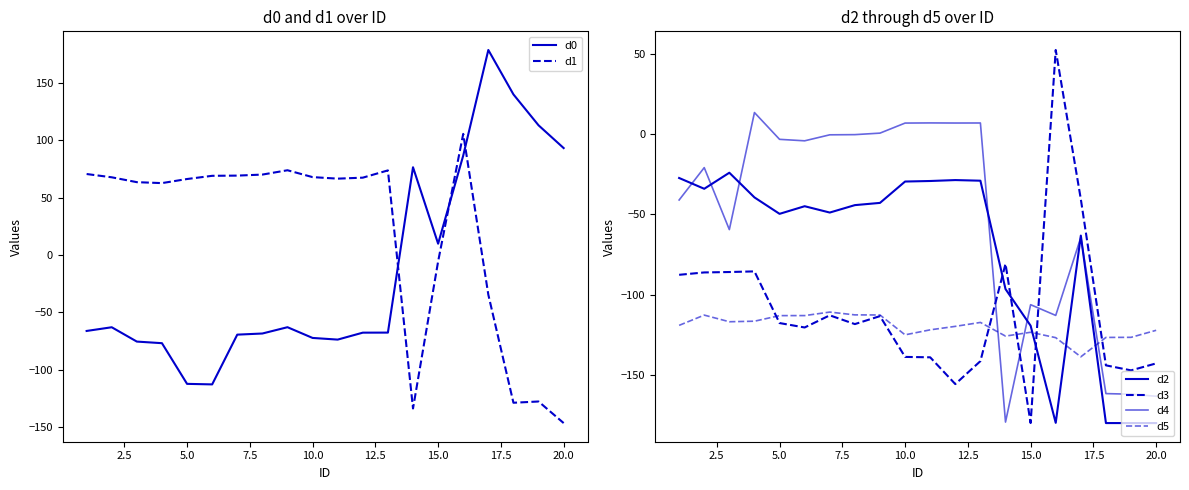

After their last crossing, which series has the higher values: d1 or d3?

d3